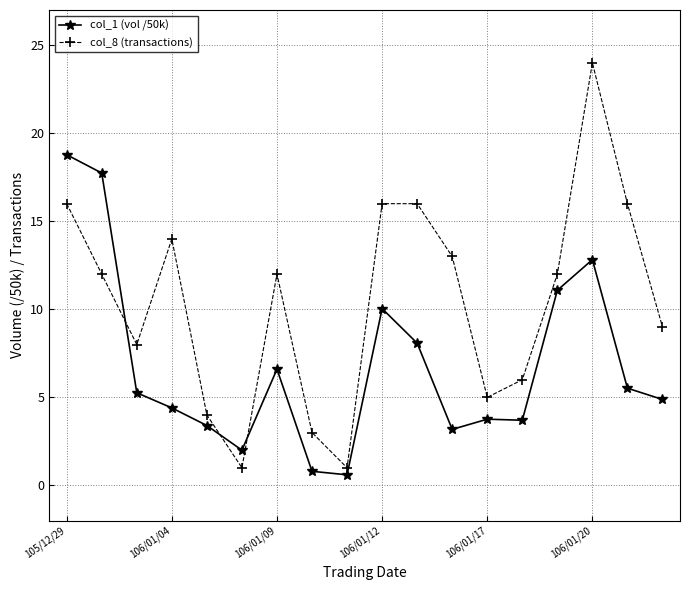

True or false: col_1 (vol /50k) and col_8 (transactions) cross at least once.

True